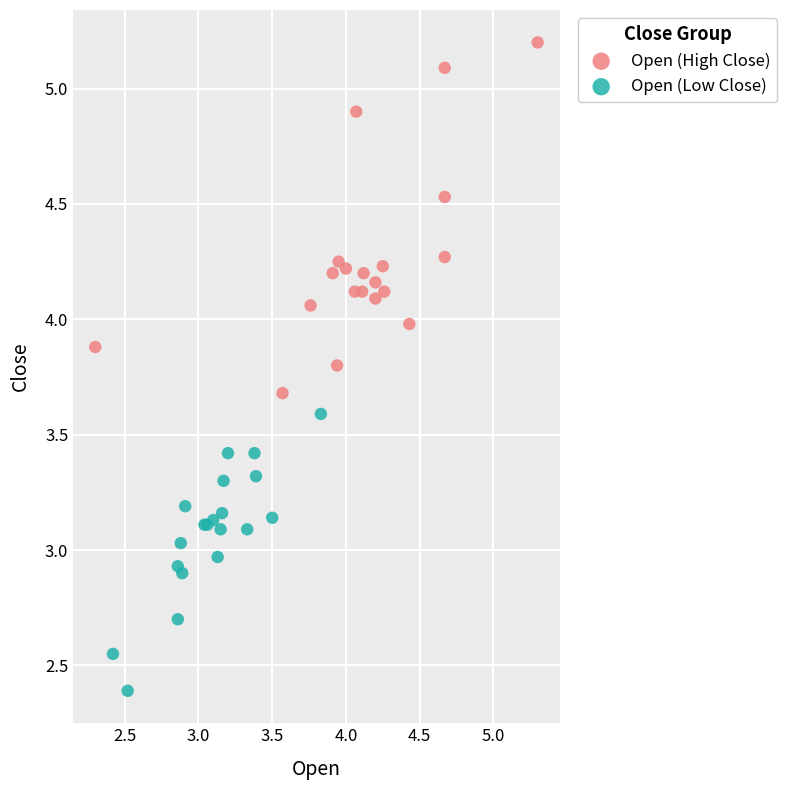

Which series contains the highest Y value?

Open (High Close)